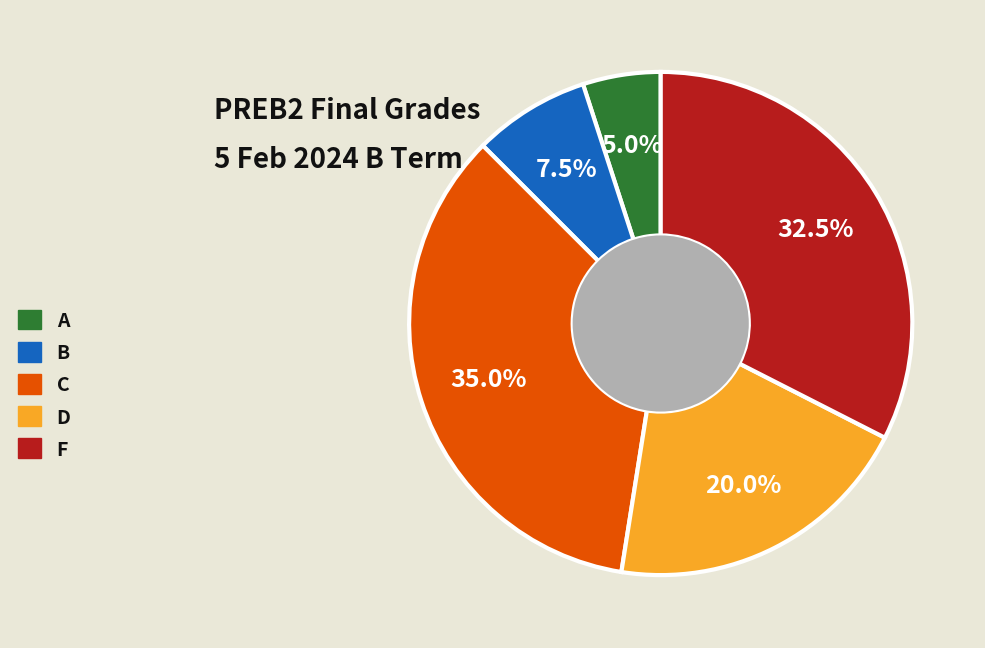

The F slice represents 40% of the pie. True or false?

False